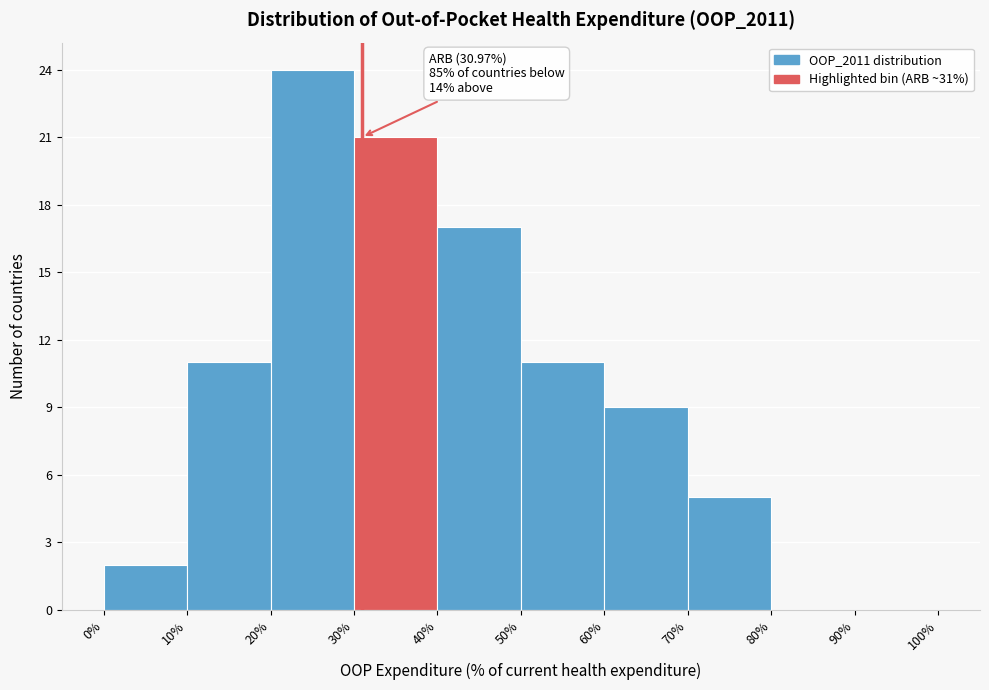

Over which range of the x-axis is the bar tallest?

20% to 30%